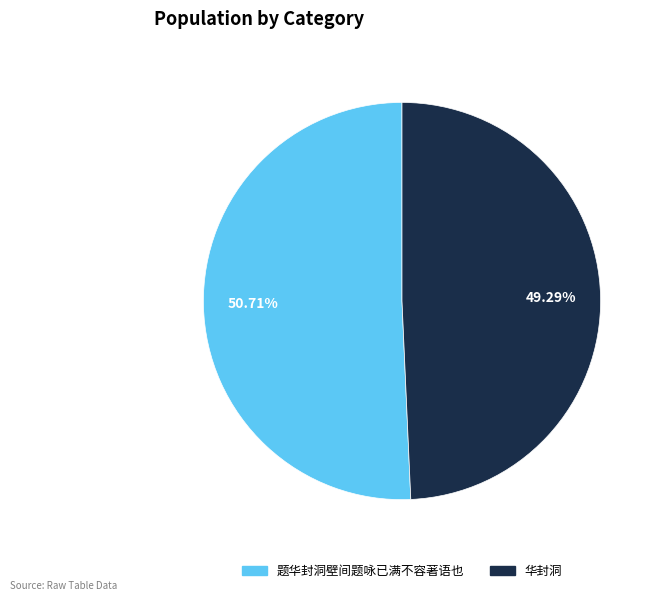

How many slices are in this pie chart?

2